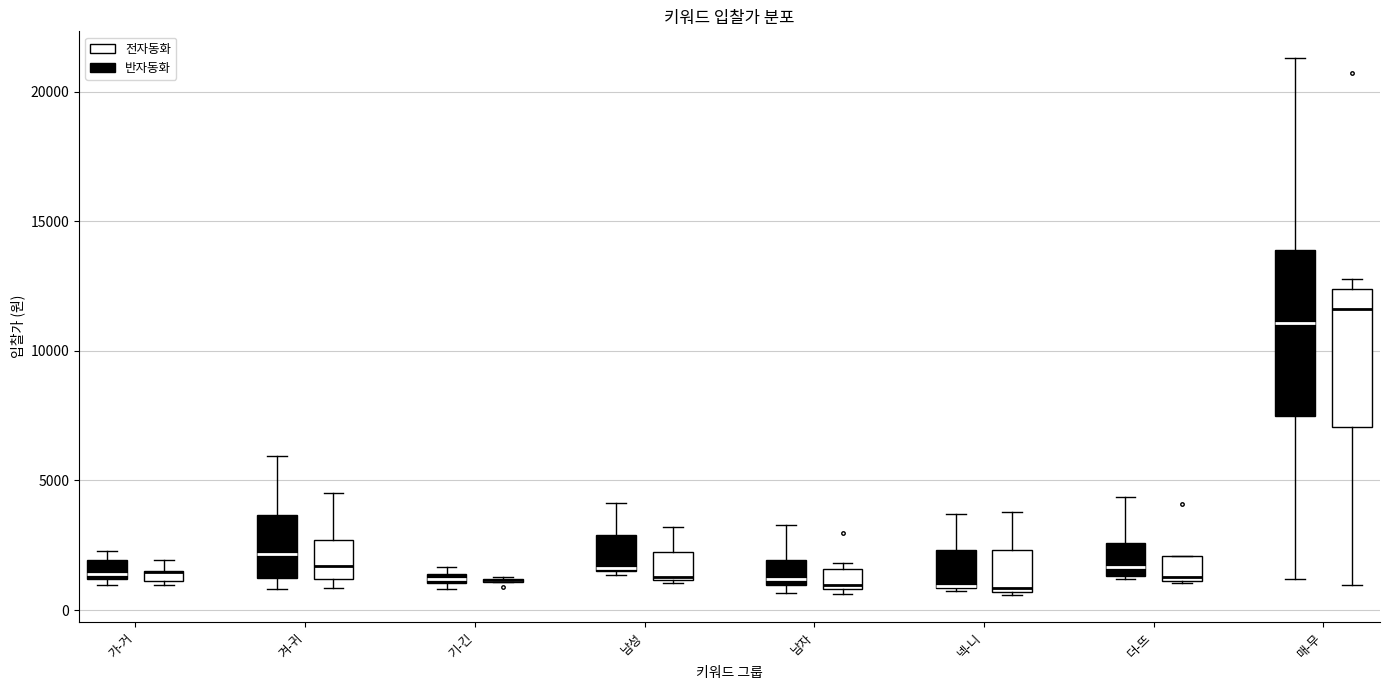

Which box is the tallest, from its lower edge to its upper edge?

매-무 (전자동화)